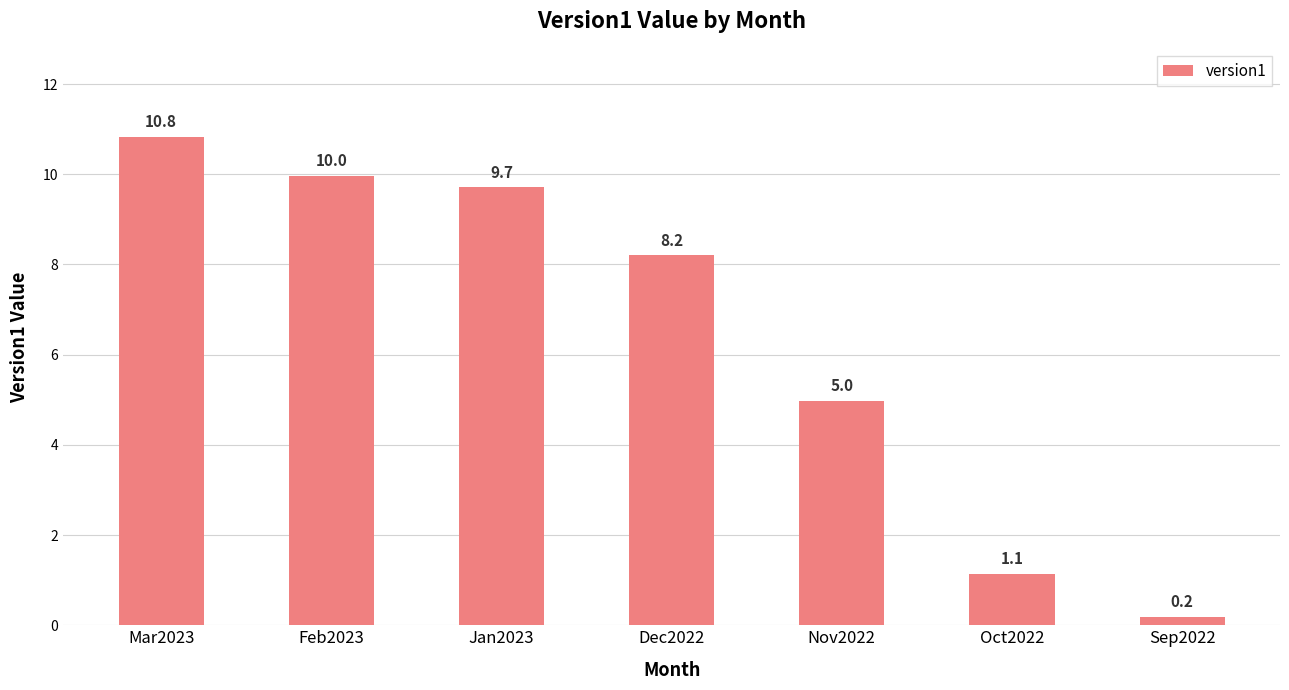

The value at Feb2023 is 2.9. True or false?

False